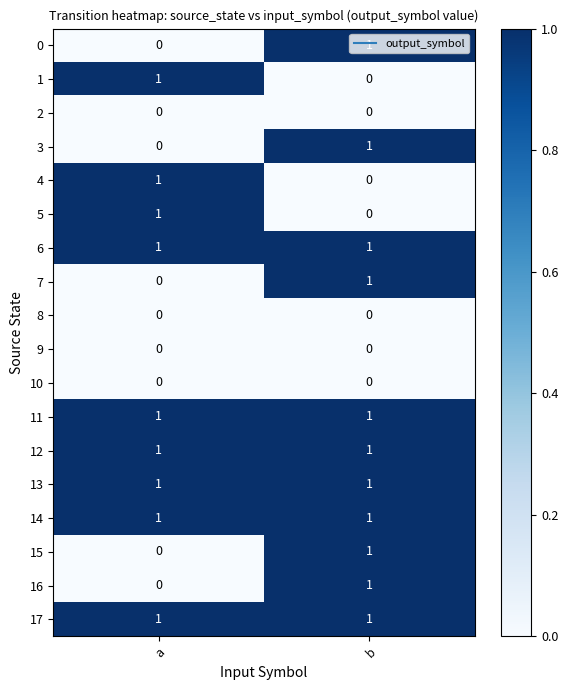

What is the total value across all series at b?

11